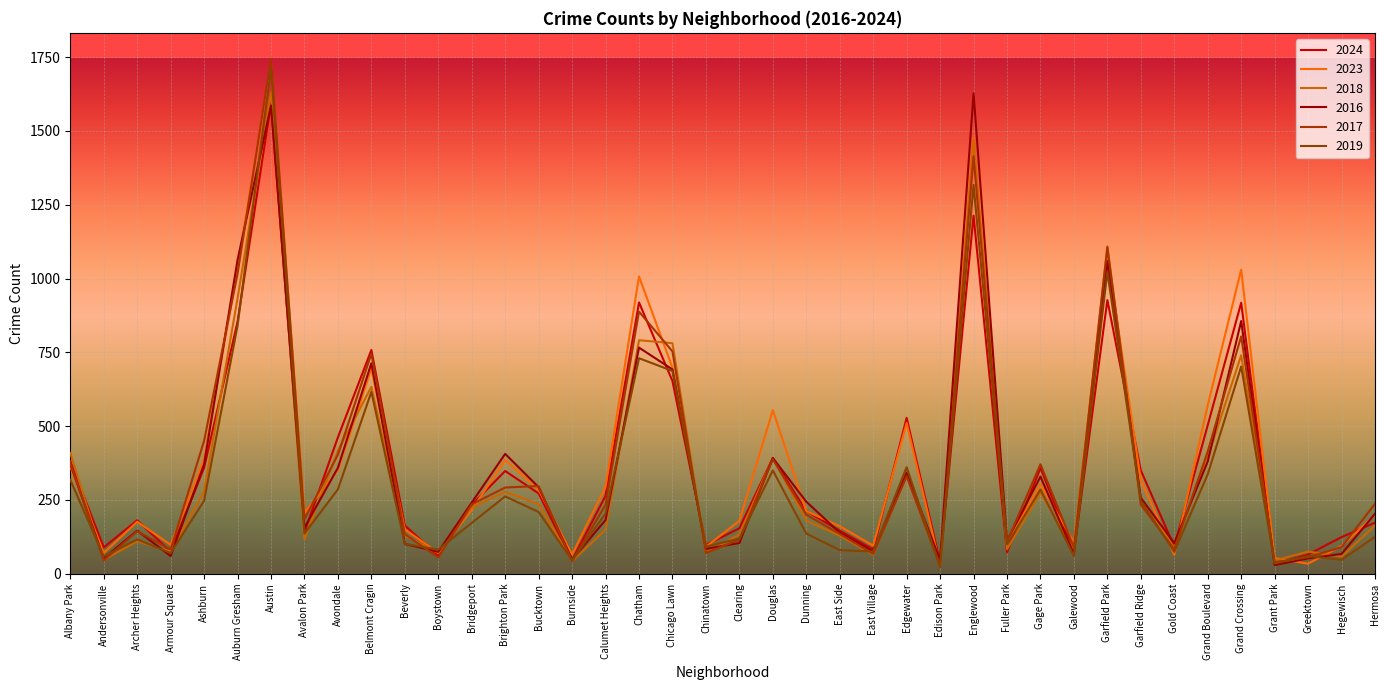

At which category is the sum across all series the highest?

Austin